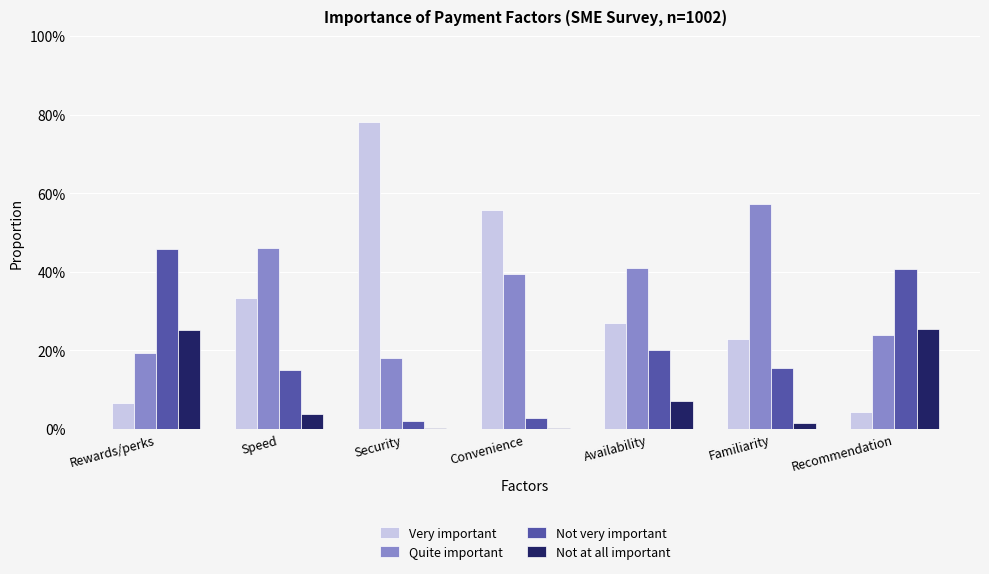

Reading right to left, transcribe all the data shown in this chart.

Very important: 0.0	0.2	0.3	0.6	0.8	0.3	0.1
Quite important: 0.2	0.6	0.4	0.4	0.2	0.5	0.2
Not very important: 0.4	0.2	0.2	0.0	0.0	0.1	0.5
Not at all important: 0.3	0.0	0.1	0.0	0.0	0.0	0.3